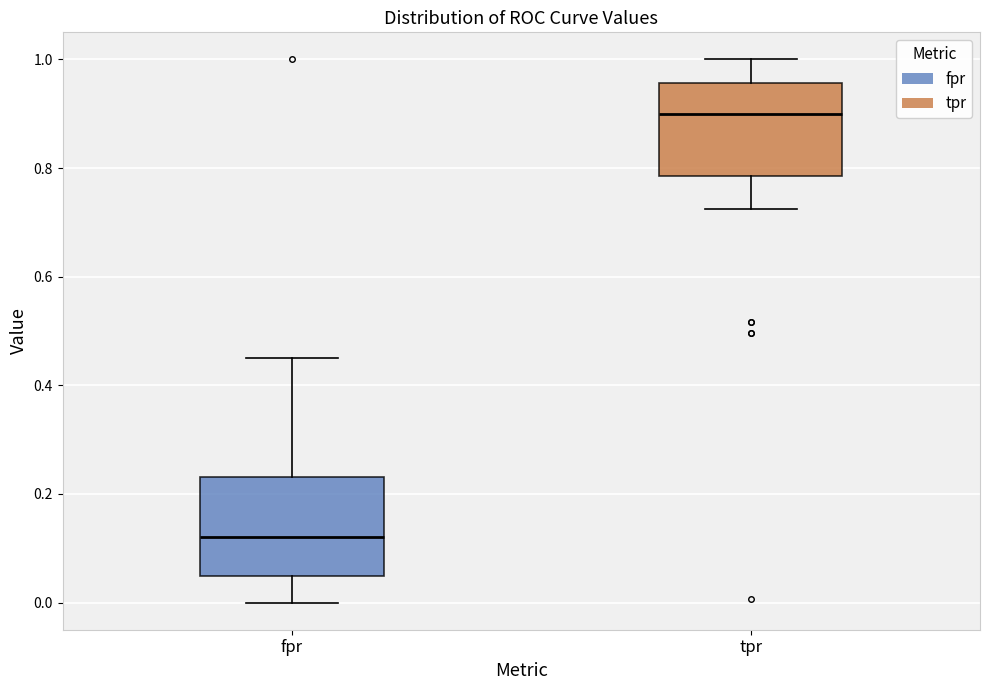

Reading left to right, read every box against the y-axis: the position of its median line, the range the box covers, and the ends of its whiskers. The values are not printed on the chart, so give them approximately, as read against the axis.

fpr: median 0.12, box 0.04 to 0.24, whiskers 0.00 to 0.46
tpr: median 0.90, box 0.78 to 0.96, whiskers 0.72 to 1.00